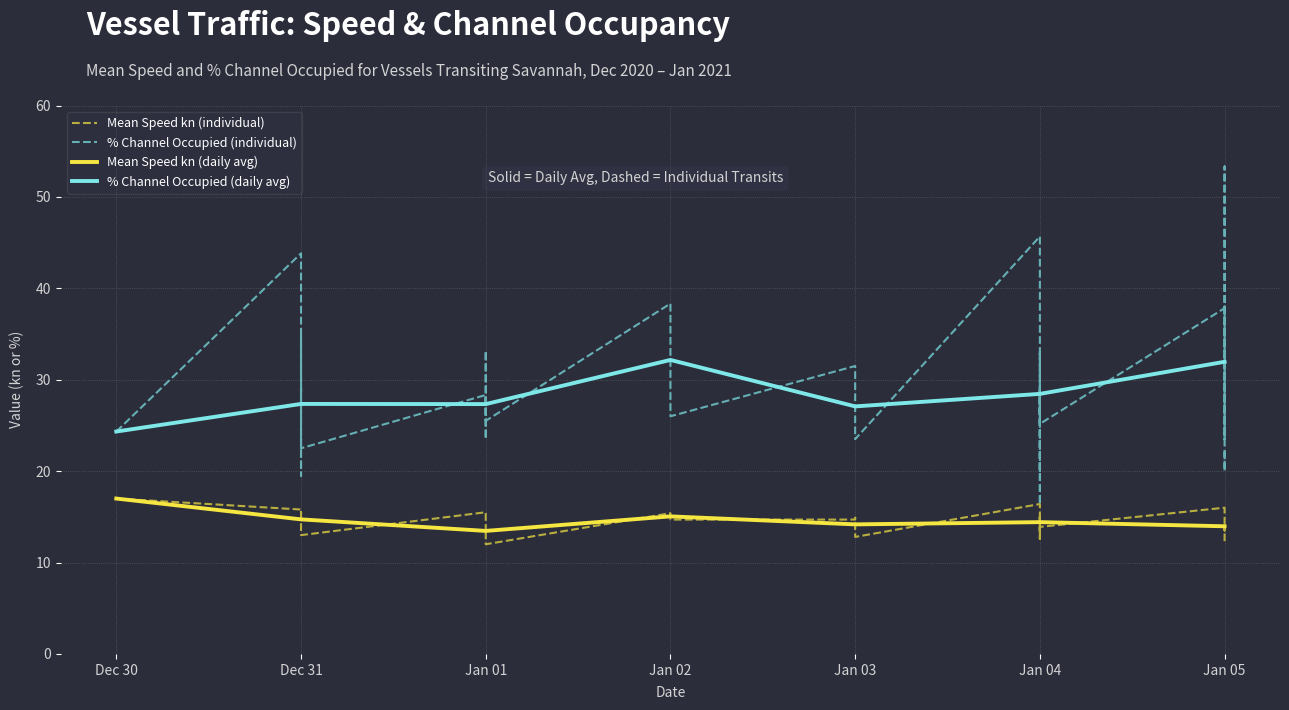

Is the value of Mean Speed kn (daily avg) at Jan 03 greater than the value of % Channel Occupied (daily avg) at Dec 31?

No